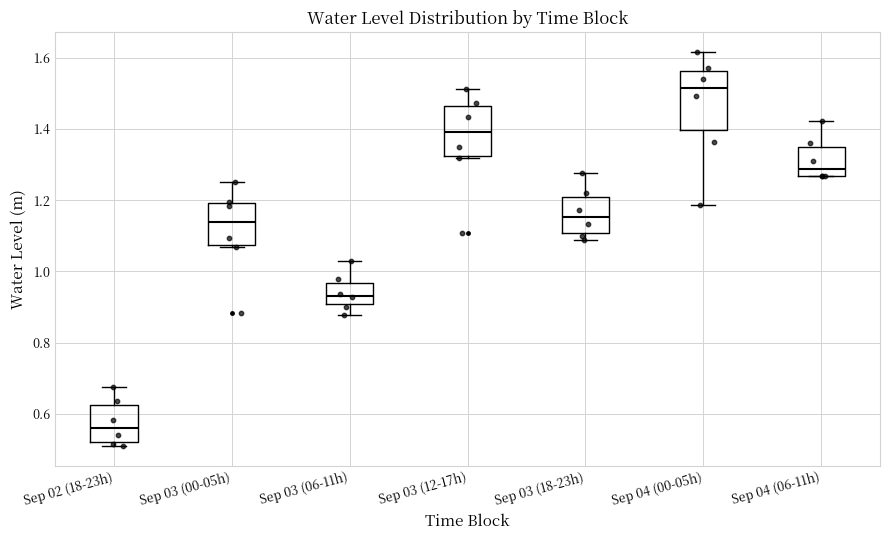

Where is the lower edge of the box for Sep 03 (06-11h) on the y-axis? The values are not printed on the chart, so give them approximately, as read against the axis.

0.90